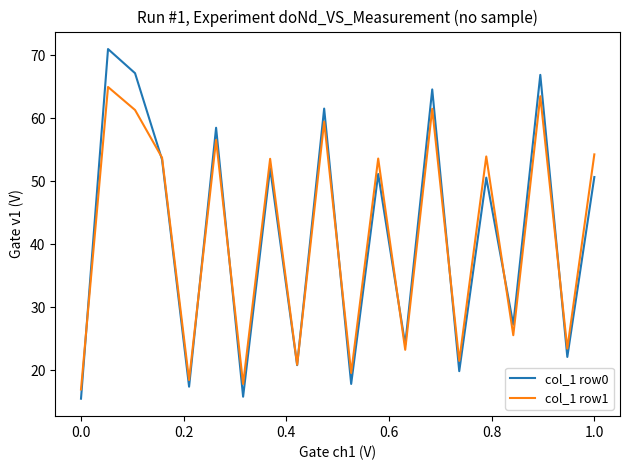

How many lines are shown in the chart?

2